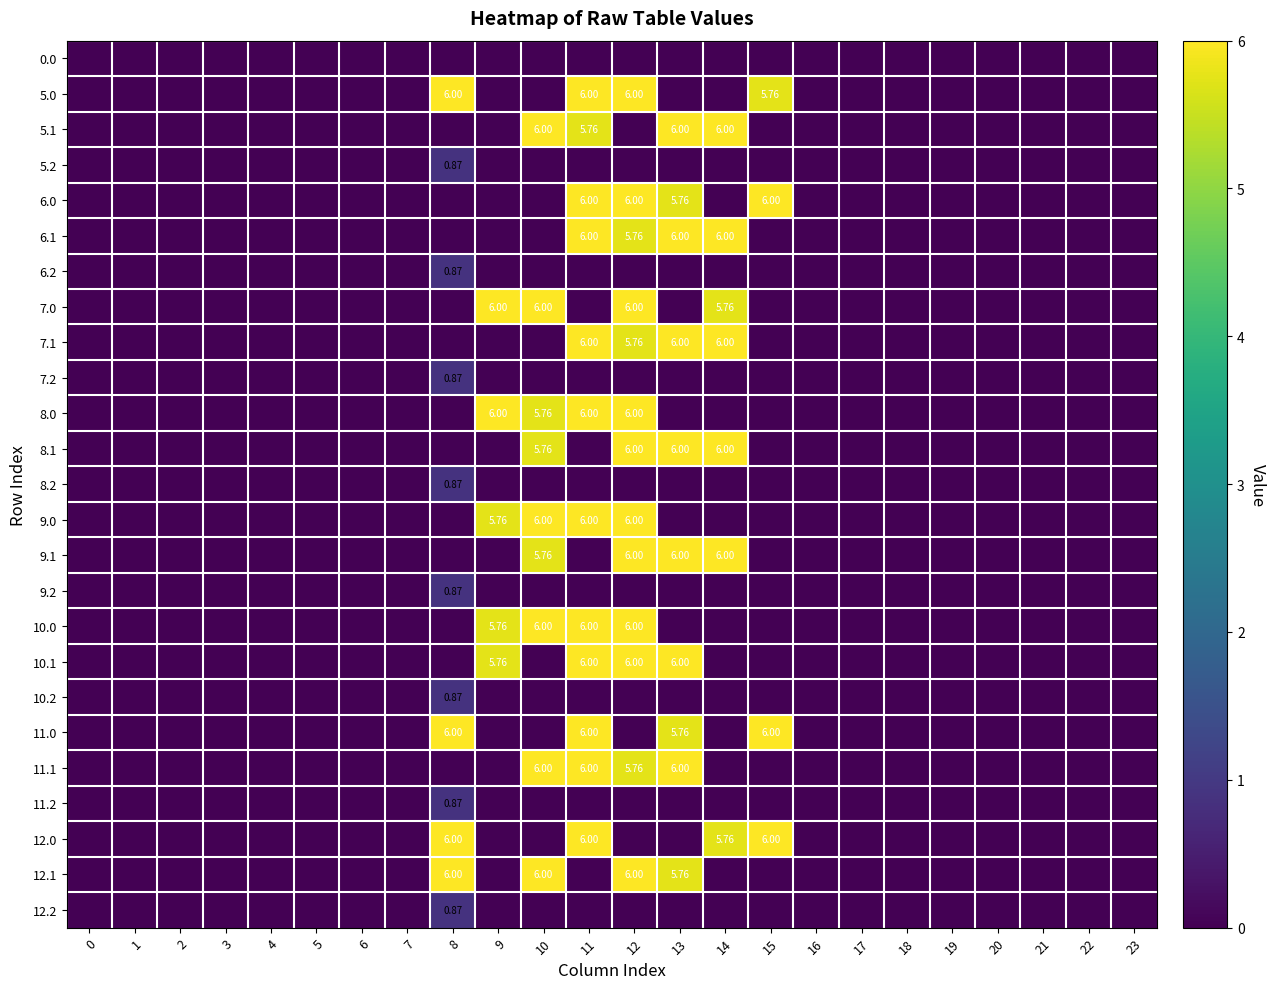

What is the sum of all 5.0 values?

23.8